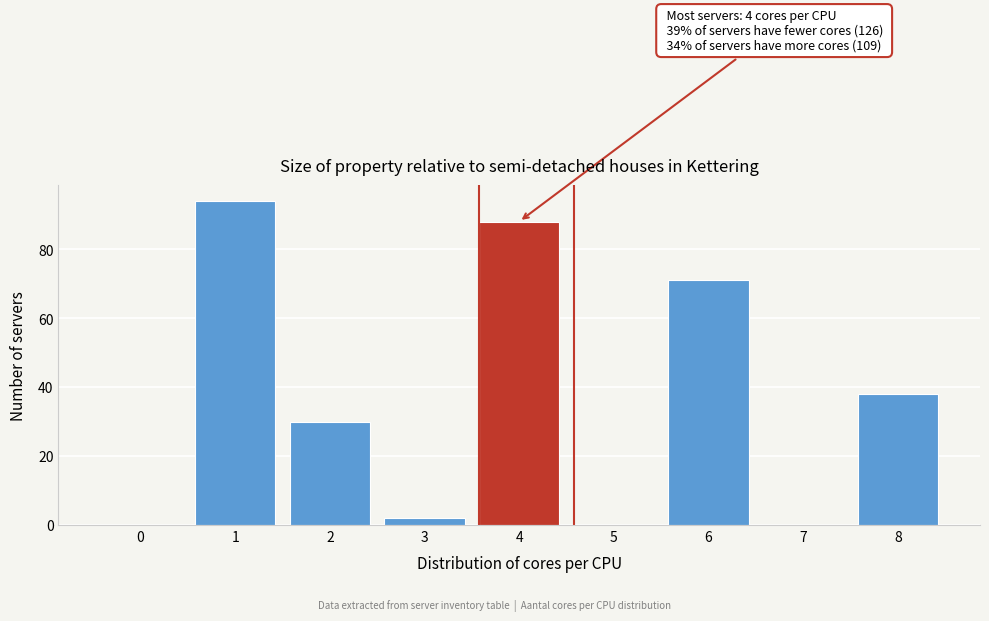

Reading left to right, list all the values displayed in this chart.

0=0	1=94	2=30	3=2	4=88	5=0	6=71	7=0	8=38